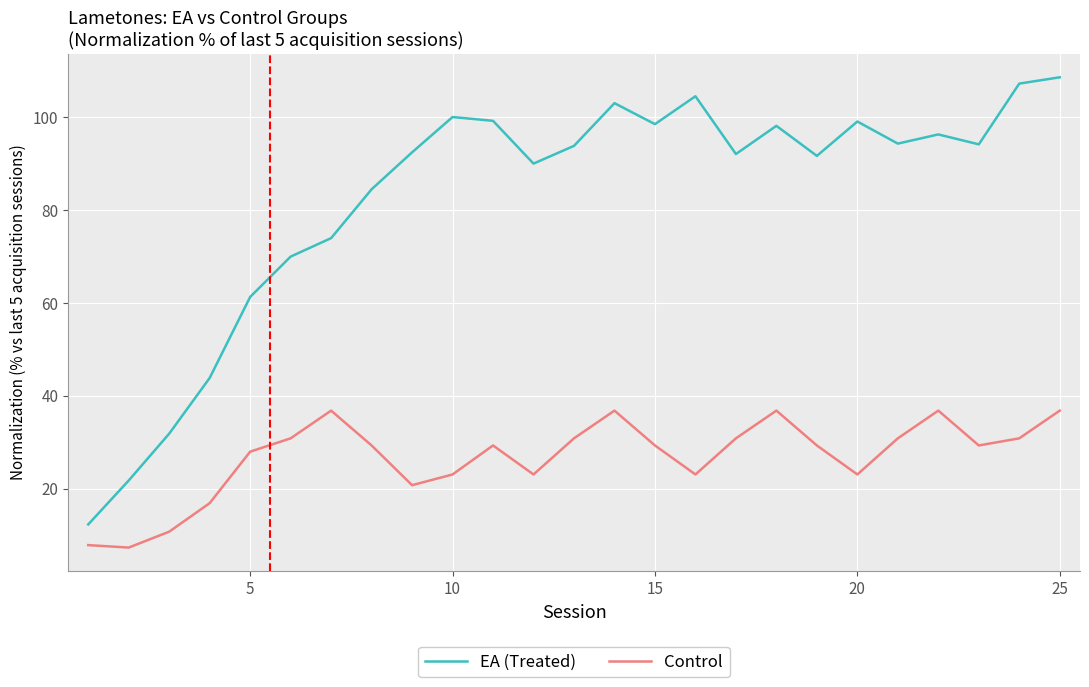

What is the difference between the maximum and minimum values in the Control series?

29.5